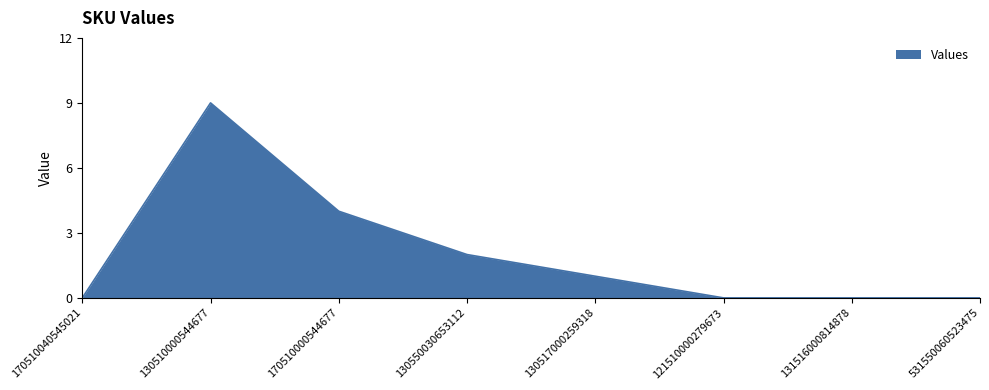

The value at 121510000279673 is 0. True or false?

True